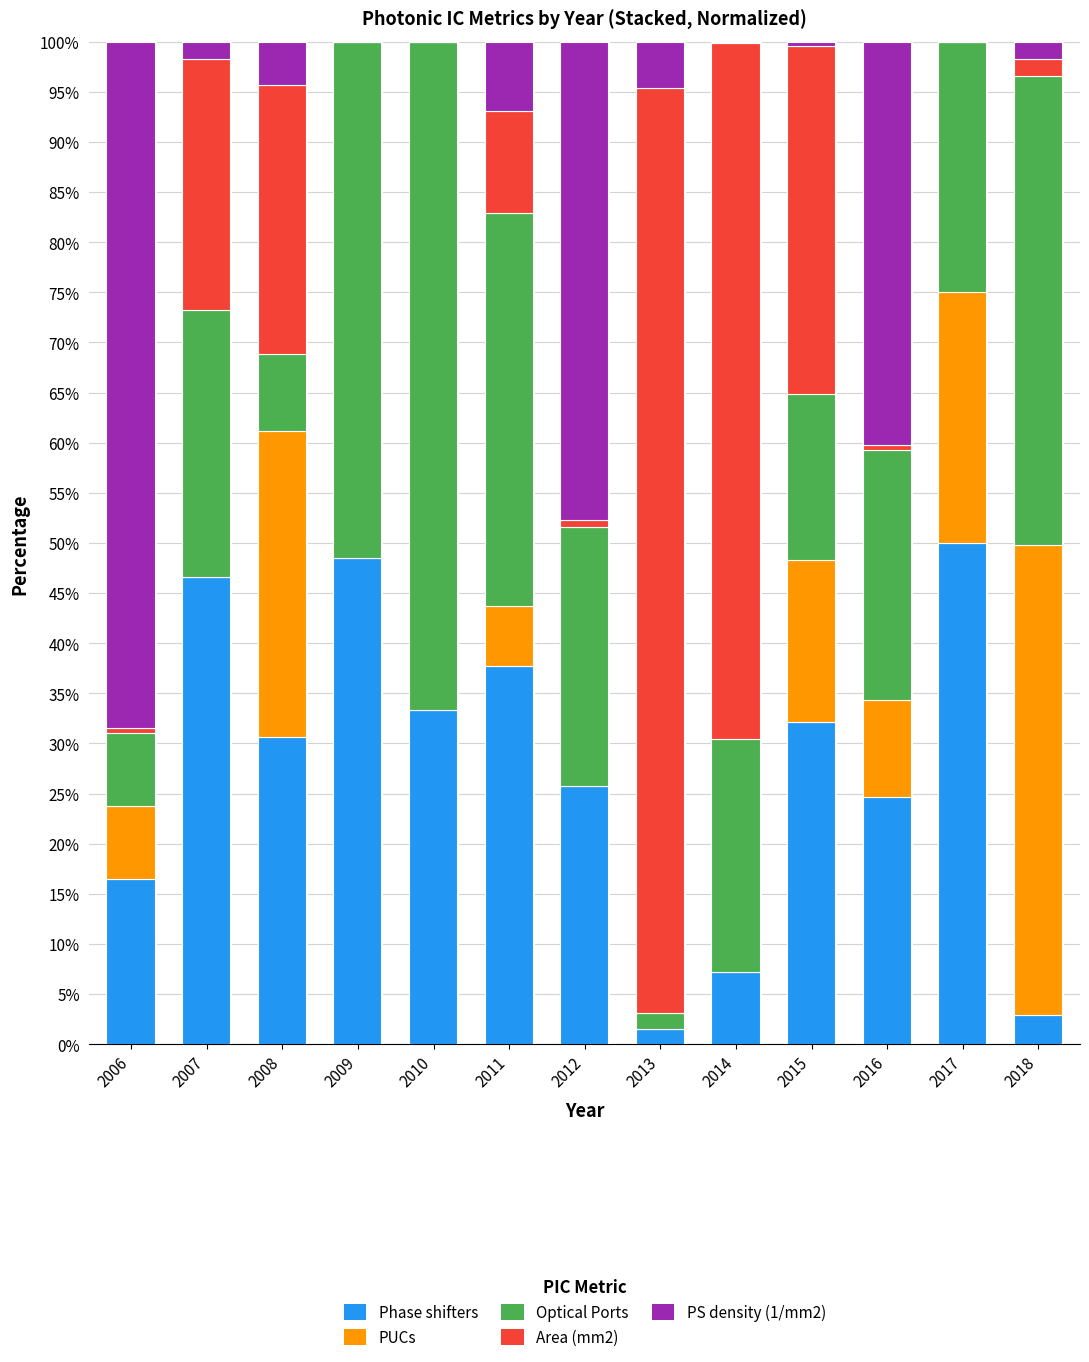

Does the chart contain stacked bars?

Yes